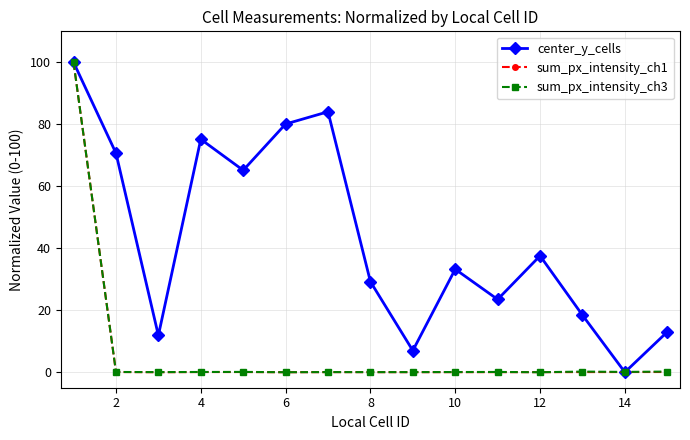

True or false: sum_px_intensity_ch1 has more than 2 points higher than both neighbors.

True